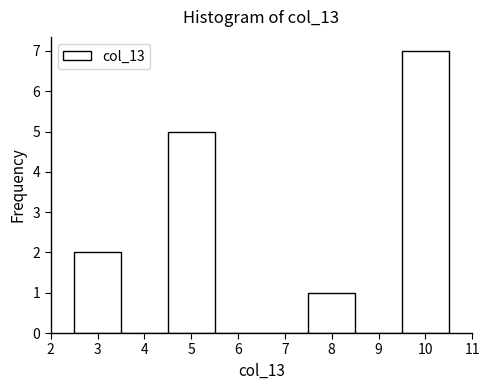

How tall is the bar that spans 2.5 to 3.5 on the x-axis? The values are not printed on the chart, so give them approximately, as read against the axis.

2